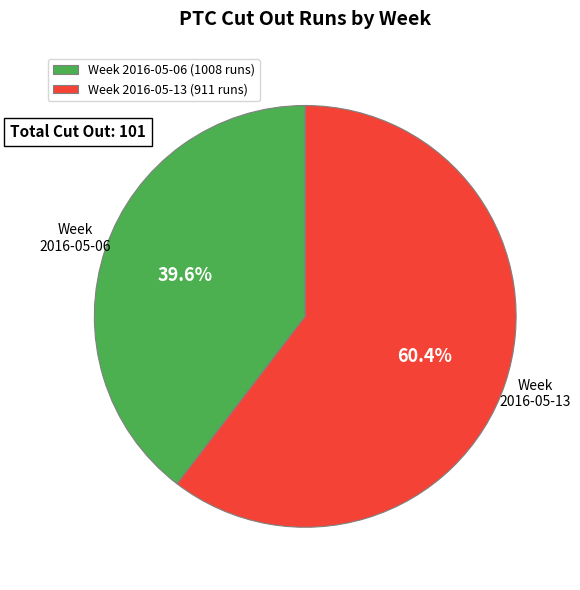

Approximately how many times larger is the value at Week 2016-05-13 (911 runs) compared to Week 2016-05-06 (1008 runs)?

1.5